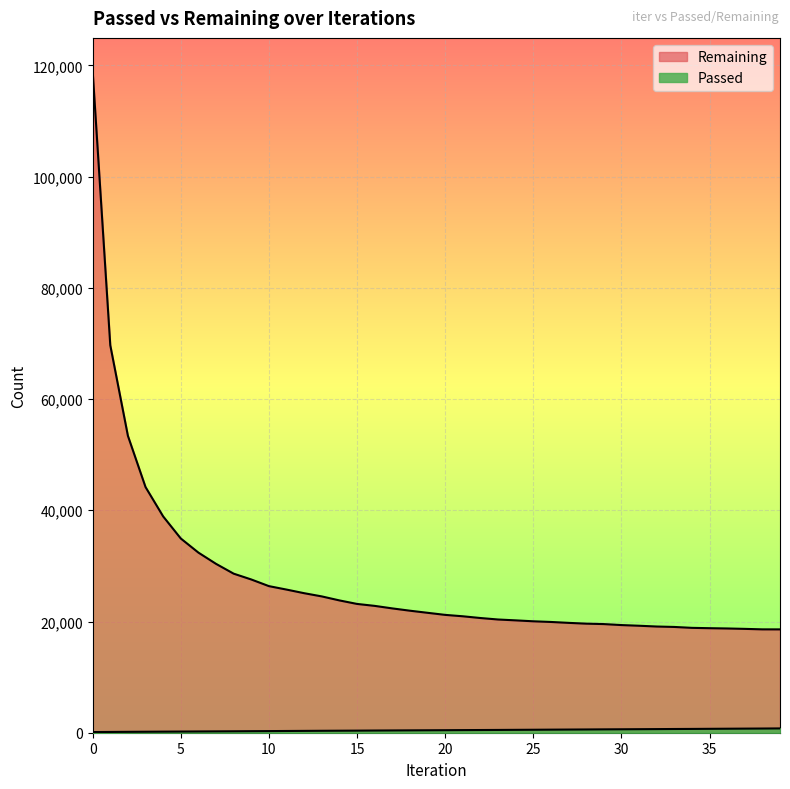

Reading left to right, extract all data points from this chart.

Passed: 0=119	1=139	2=160	3=177	4=195	5=210	6=228	7=244	8=259	9=278	10=293	11=312	12=330	13=348	14=362	15=376	16=394	17=409	18=425	19=440	20=454	21=471	22=485	23=500	24=518	25=534	26=552	27=569	28=585	29=604	30=619	31=635	32=651	33=669	34=683	35=702	36=720	37=737	38=754	39=774
Remaining: 0=118999	1=69676	2=53393	3=44177	4=38900	5=34930	6=32390	7=30368	8=28604	9=27558	10=26362	11=25741	12=25091	13=24513	14=23793	15=23161	16=22811	17=22357	18=21943	19=21566	20=21192	21=20940	22=20627	23=20361	24=20205	25=20038	26=19918	27=19756	28=19613	29=19537	30=19359	31=19238	32=19098	33=19021	34=18858	35=18798	36=18748	37=18675	38=18588	39=18583